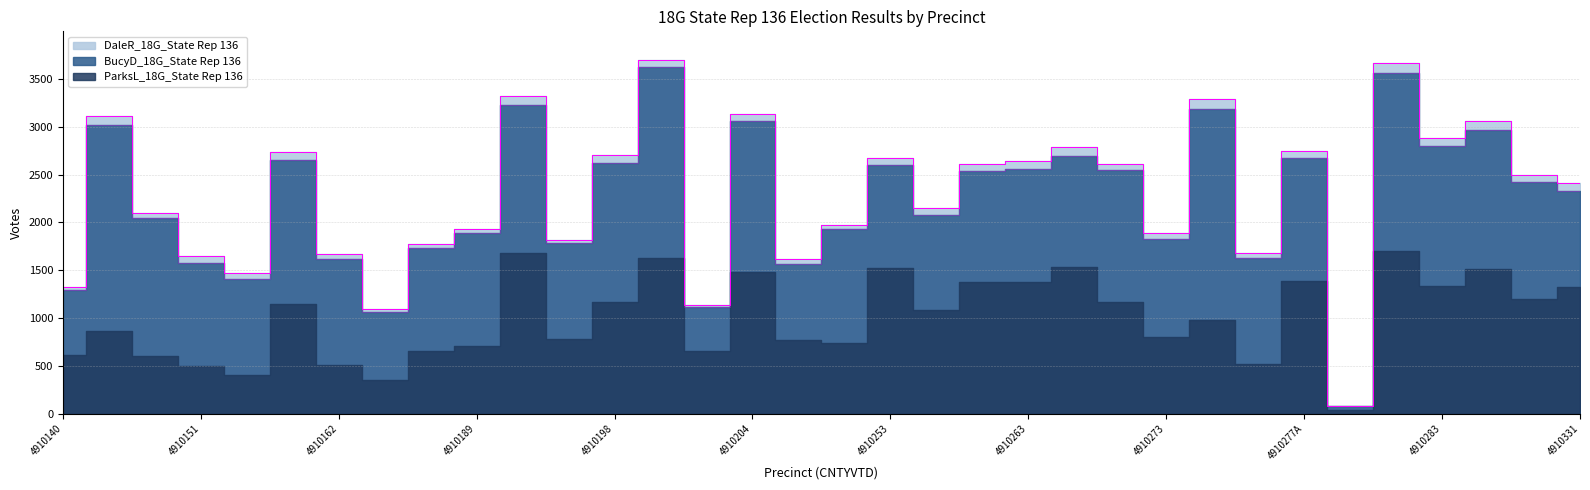

Is it true that DaleR_18G_State Rep 136 equals 558 at 4910287?

False